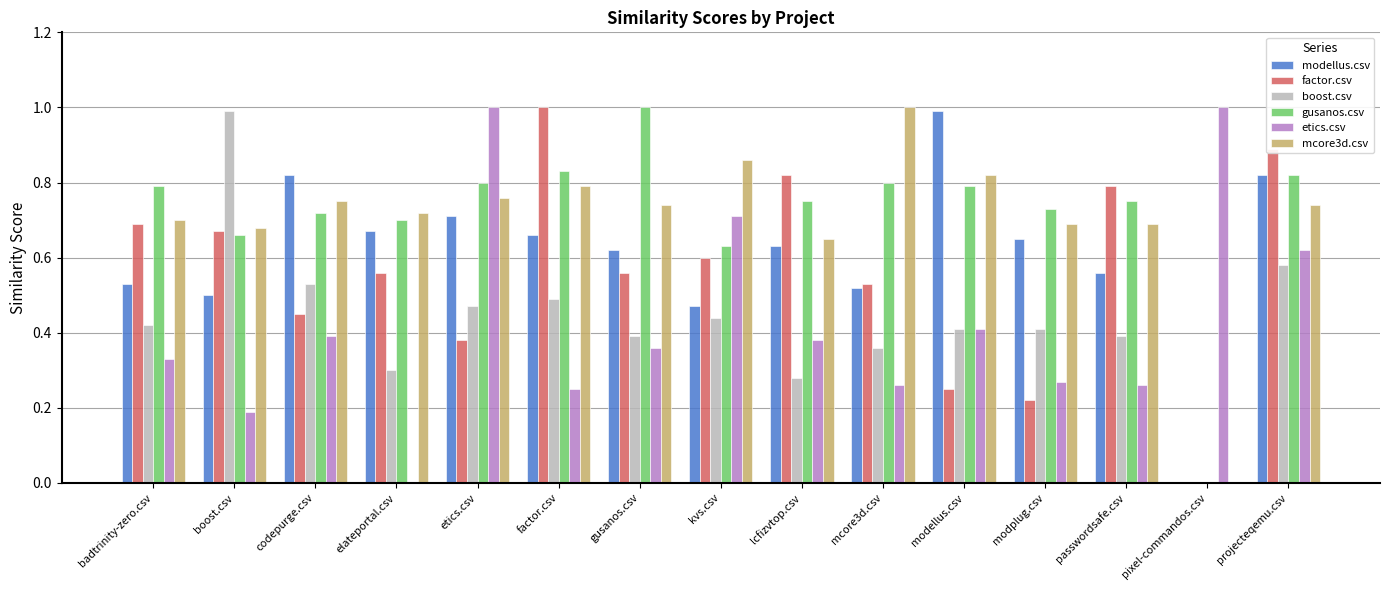

Which category has the highest value in the gusanos.csv series?

gusanos.csv